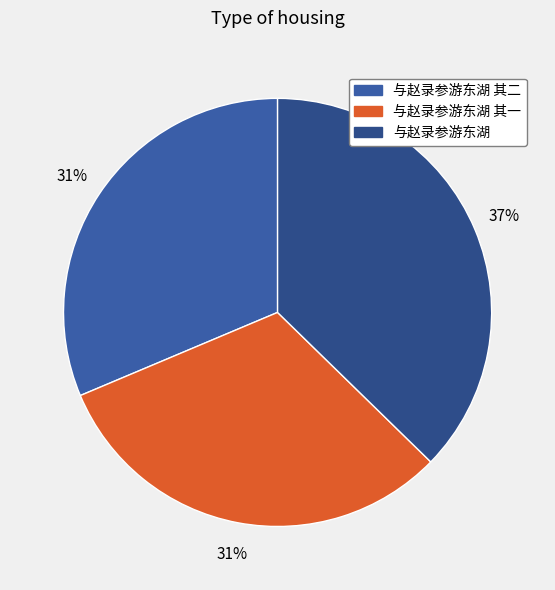

To the nearest percent, what is the average slice percentage?

33%